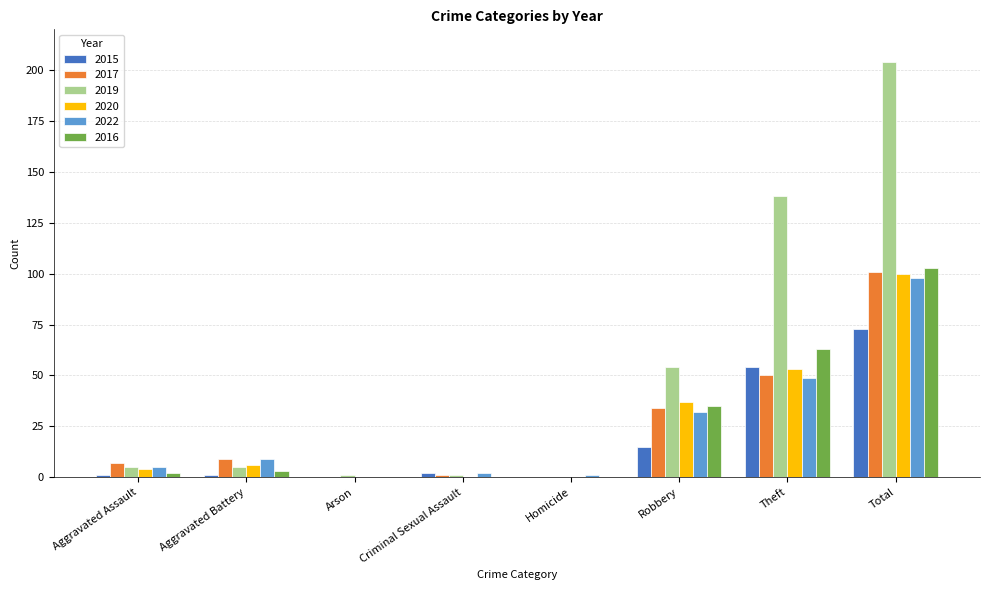

What is the highest value of the 2019 series?

204